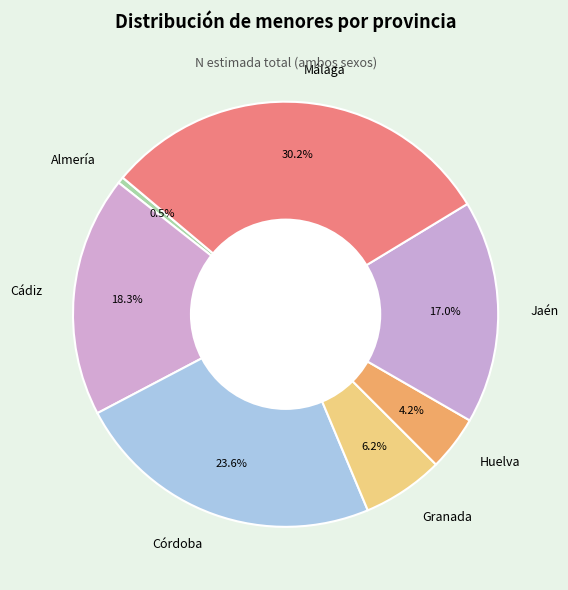

To the nearest percent, what is the average slice percentage?

14%